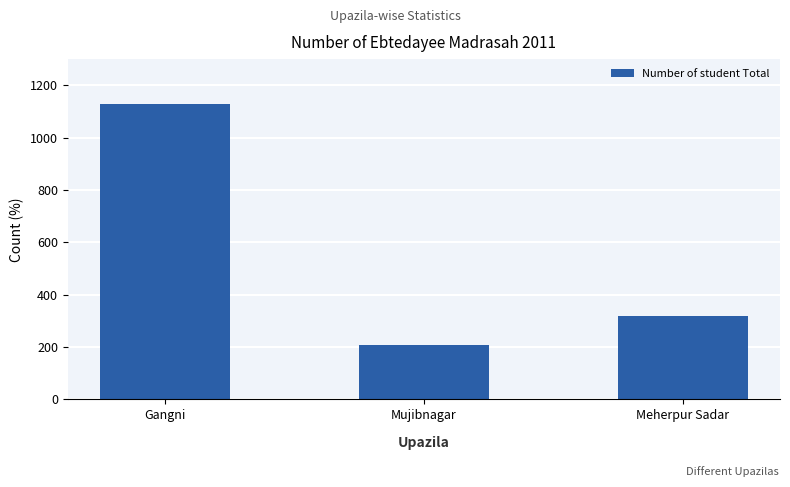

How many values are between 206 and 1130?

3